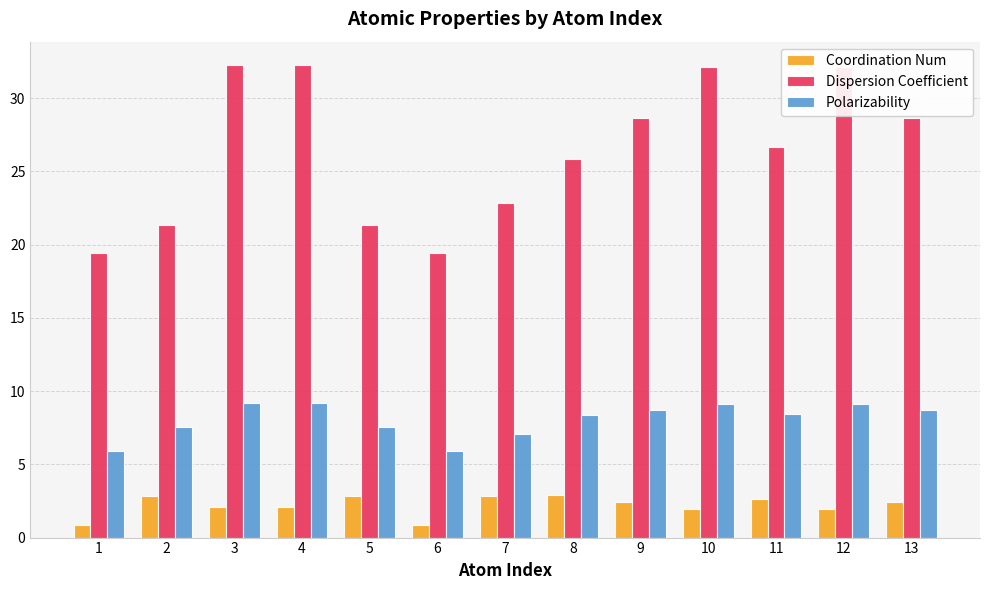

The Polarizability series shows 3.5 at 7. True or false?

False